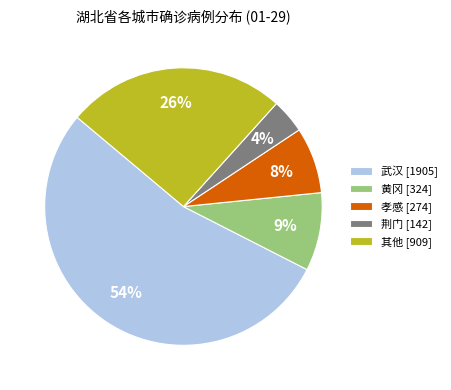

How many slices are in this pie chart?

5